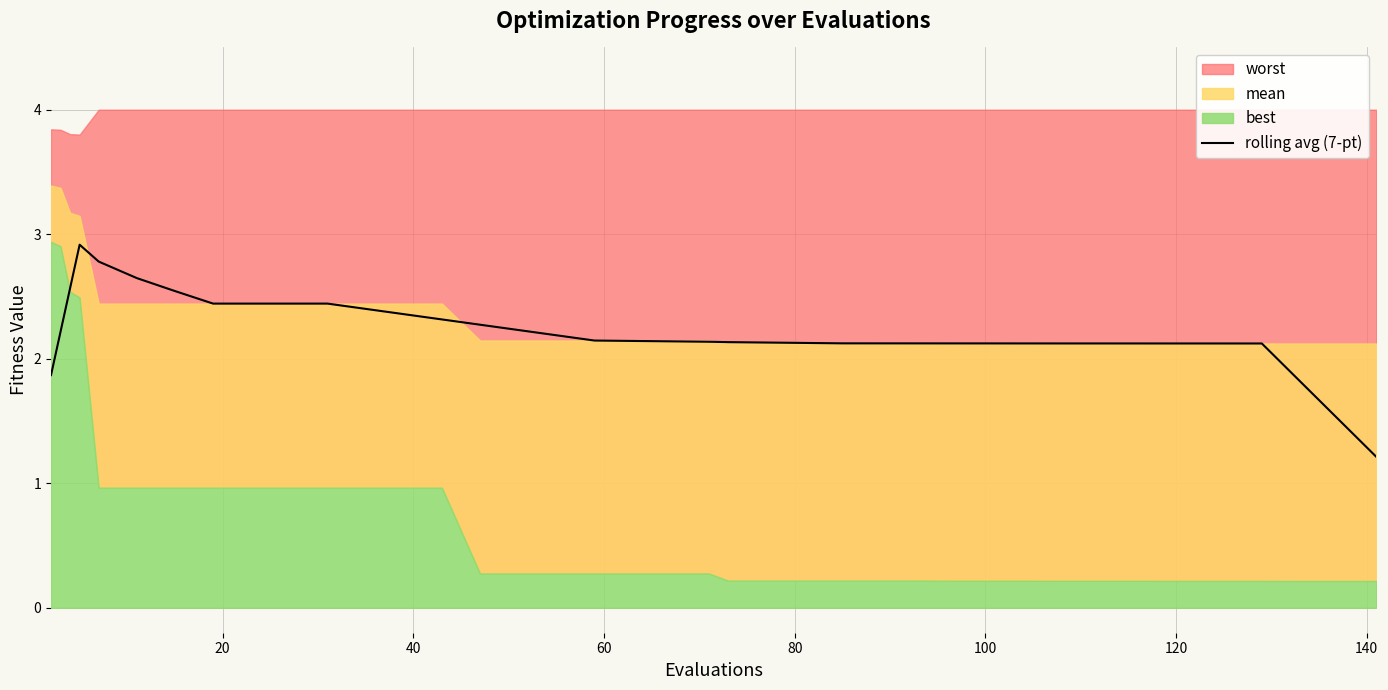

Does the chart have visible grid lines?

Yes